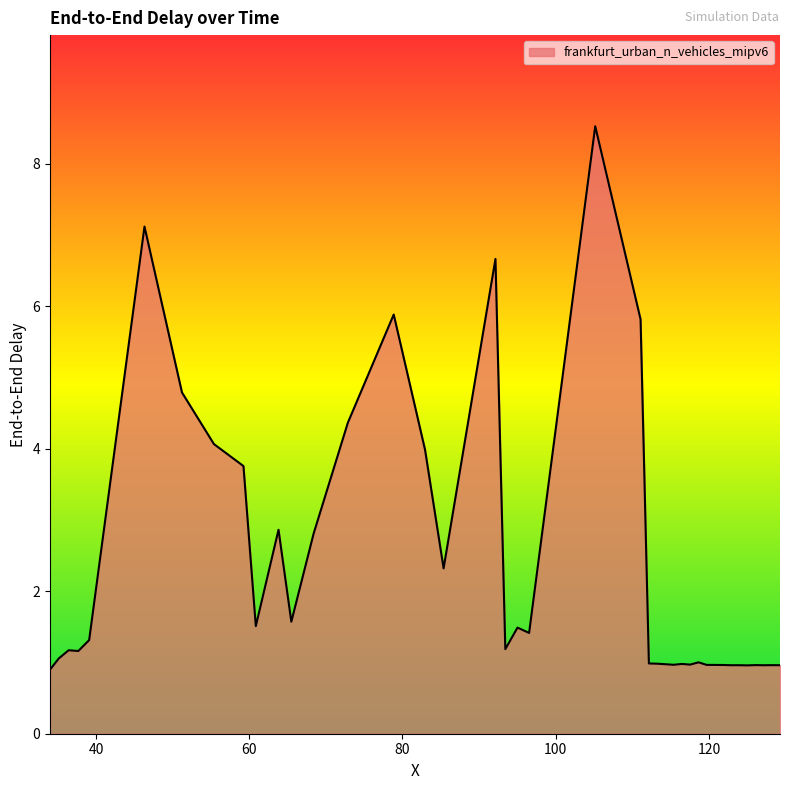

What is the difference between the maximum and minimum values?

7.6